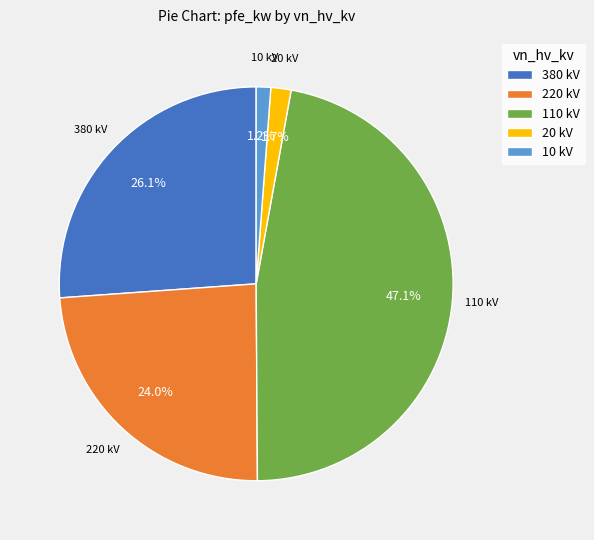

Count the number of slices in the pie.

5